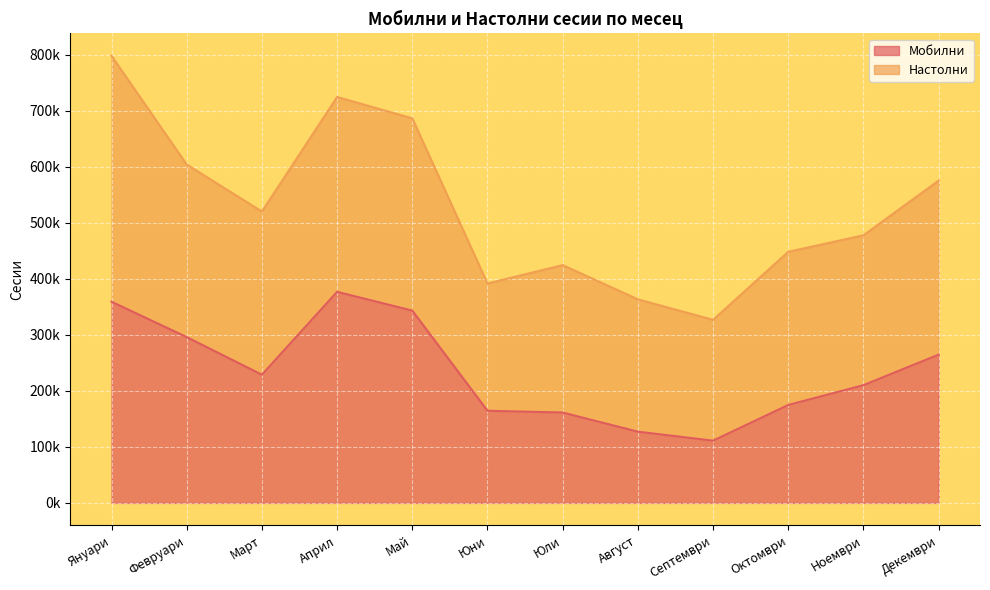

How many points are lower than both their immediate neighbors (excluding endpoints)?

2